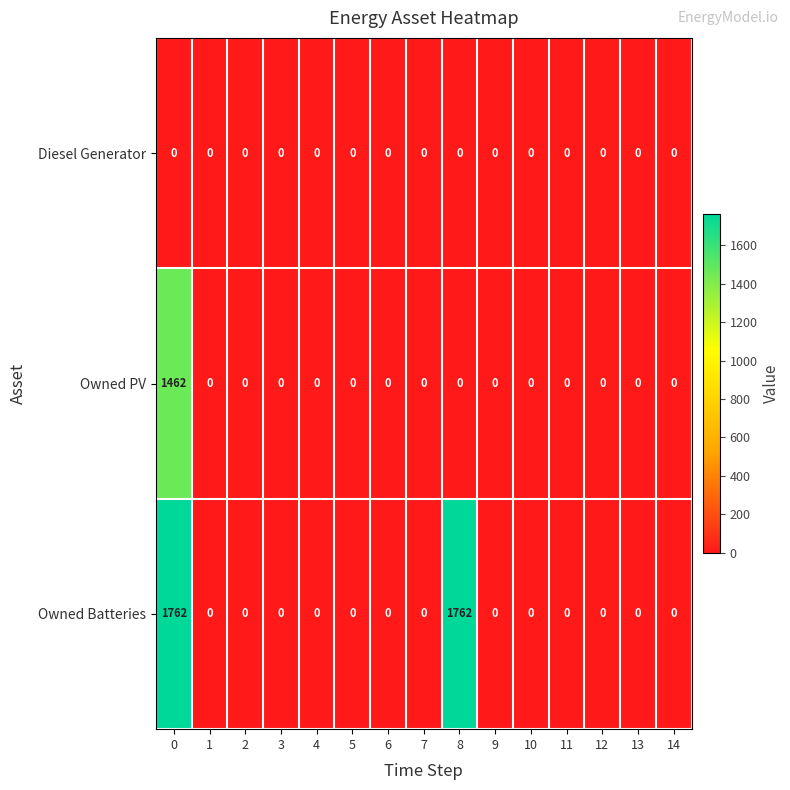

Is it true that Owned Batteries equals 0 at 7?

True